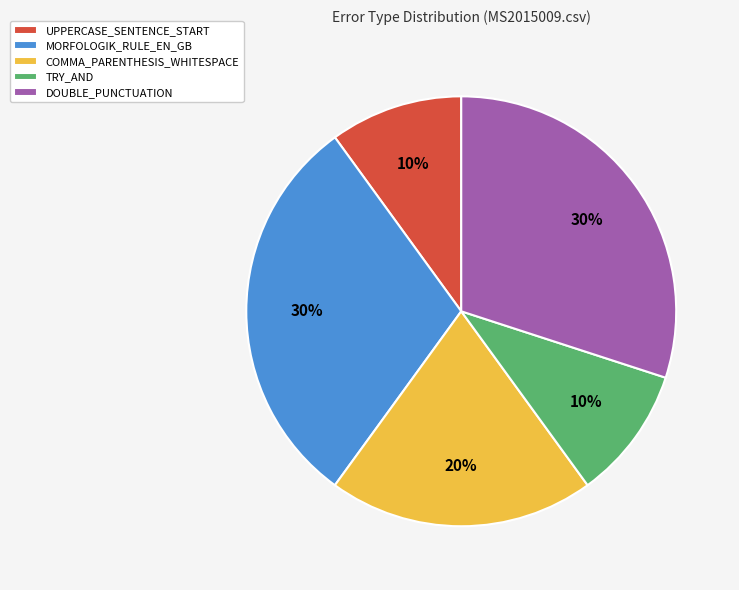

Does COMMA_PARENTHESIS_WHITESPACE account for over 50% of the chart?

No